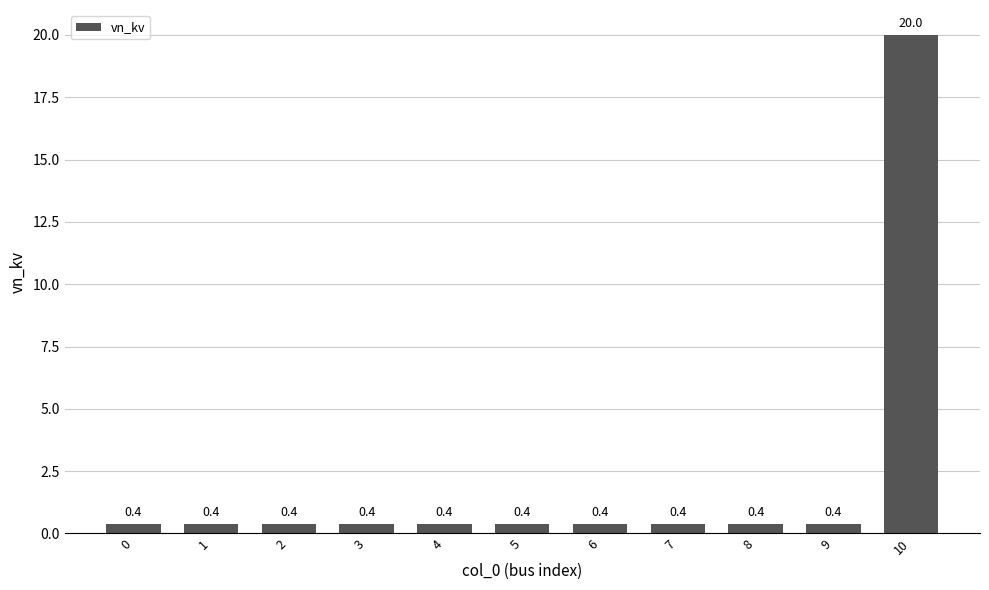

Reading left to right, extract all data points from this chart.

0=0.4	1=0.4	2=0.4	3=0.4	4=0.4	5=0.4	6=0.4	7=0.4	8=0.4	9=0.4	10=20.0